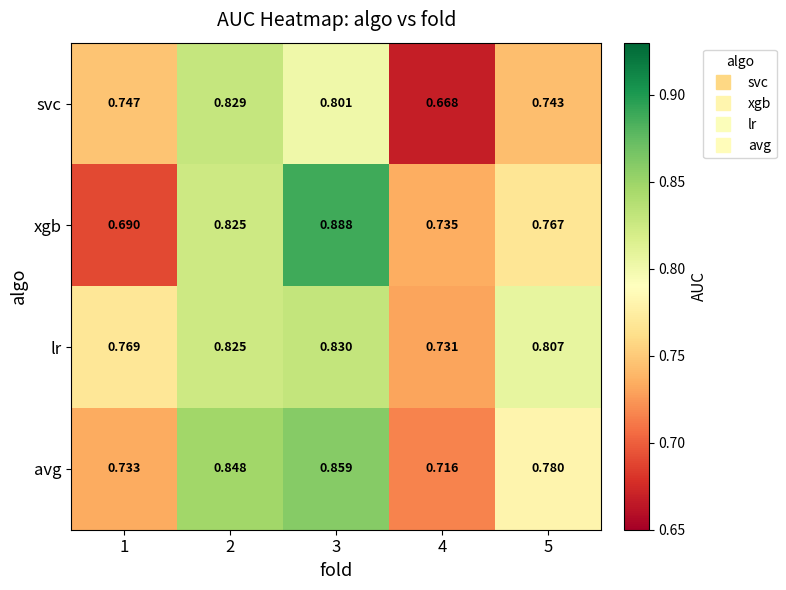

Which series has the widest spread of values?

xgb